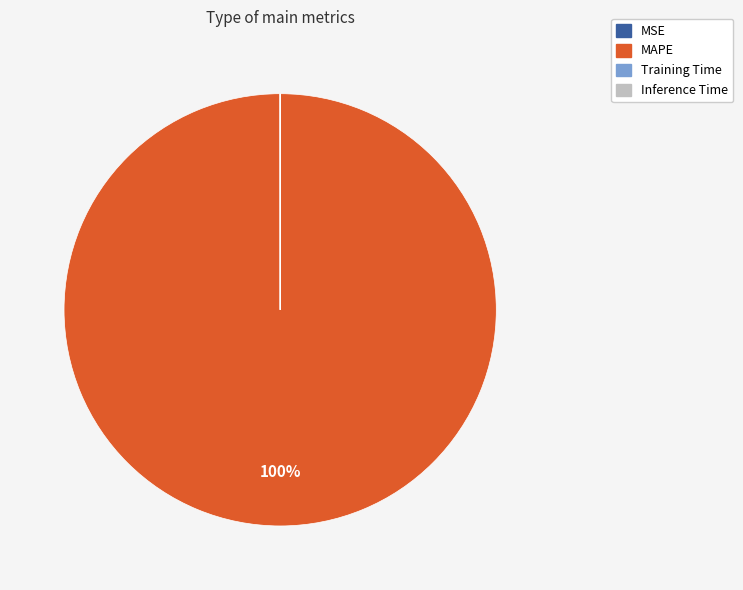

To the nearest percent, what portion does MAPE represent?

100%